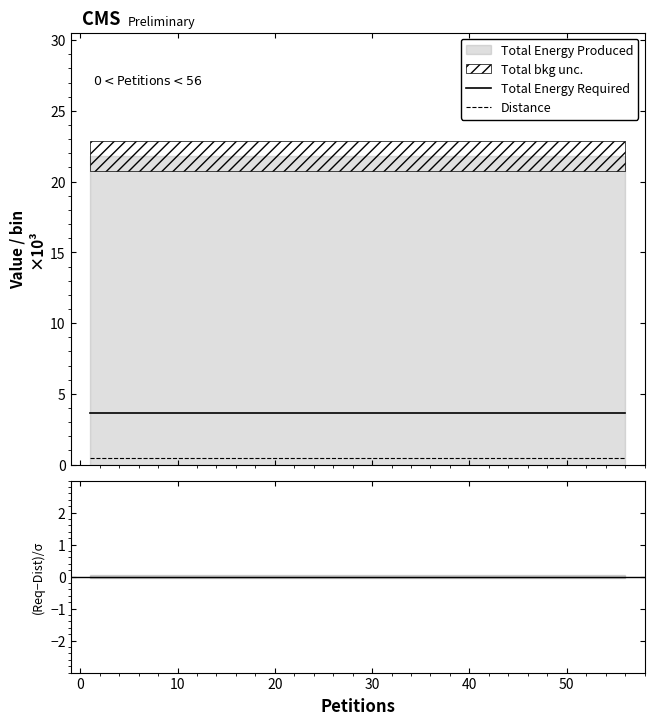

Does the chart display data point markers on the line(s)?

No